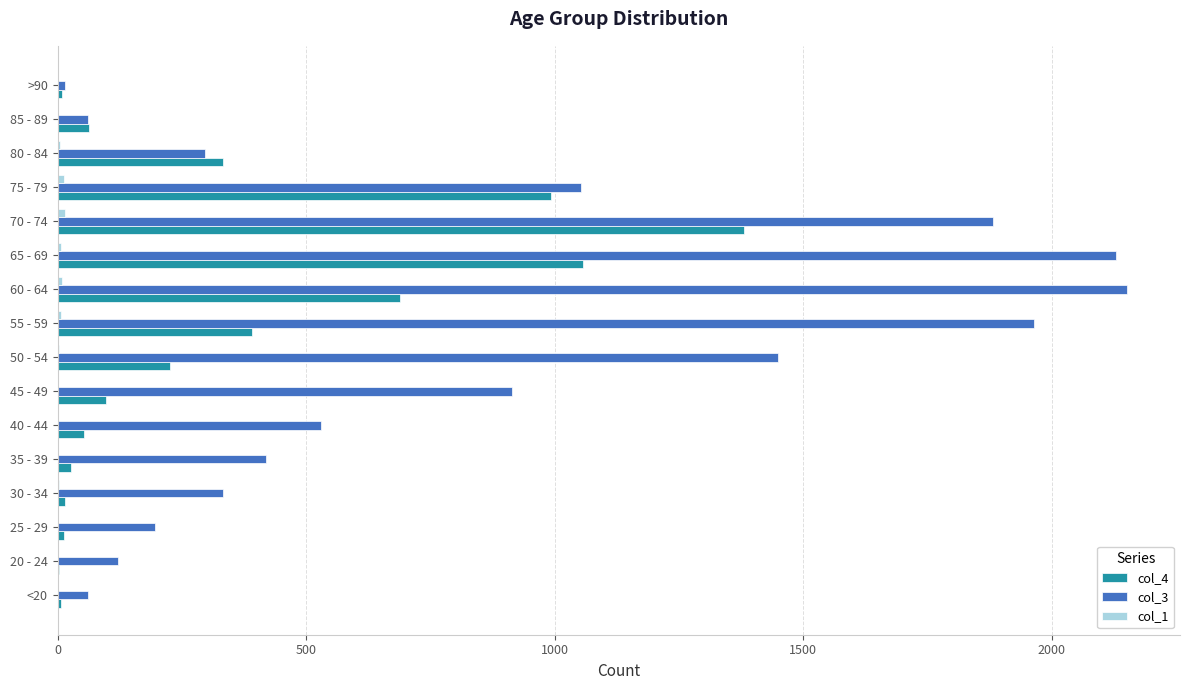

Which series has the largest total across all categories?

col_3